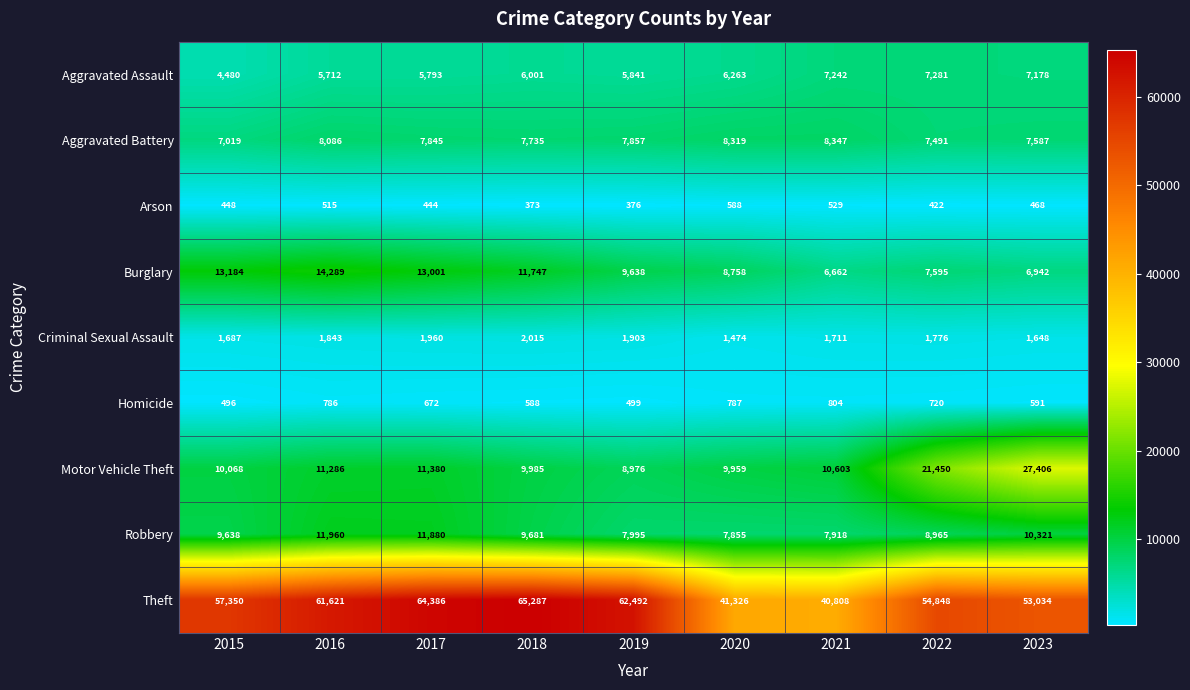

What is the greatest value displayed?

65287